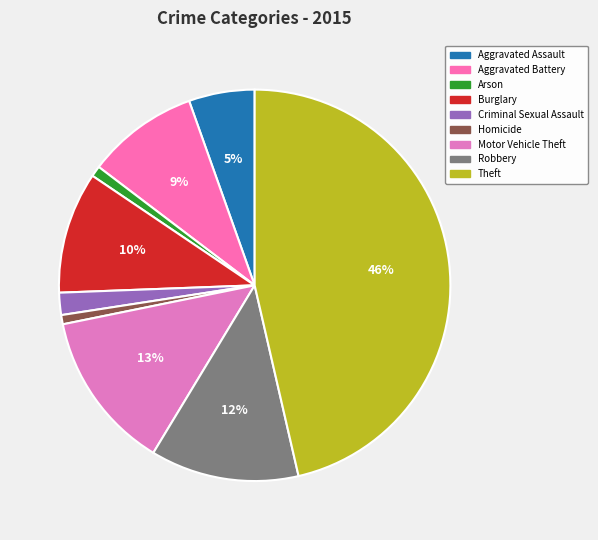

Which category has the biggest portion of the pie?

Theft